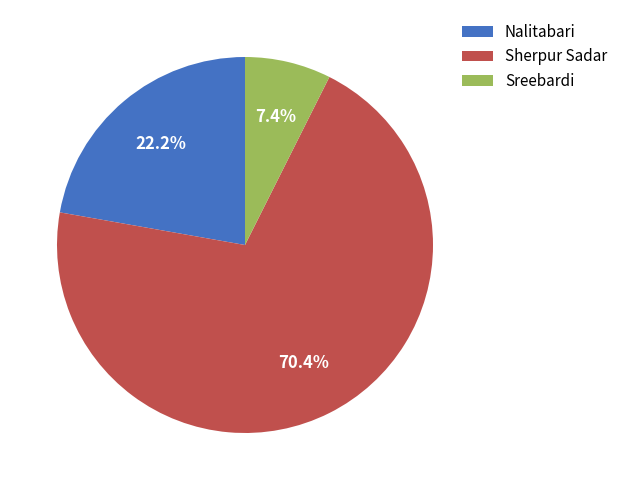

What percentage is the Sreebardi slice, to the nearest percent?

7%